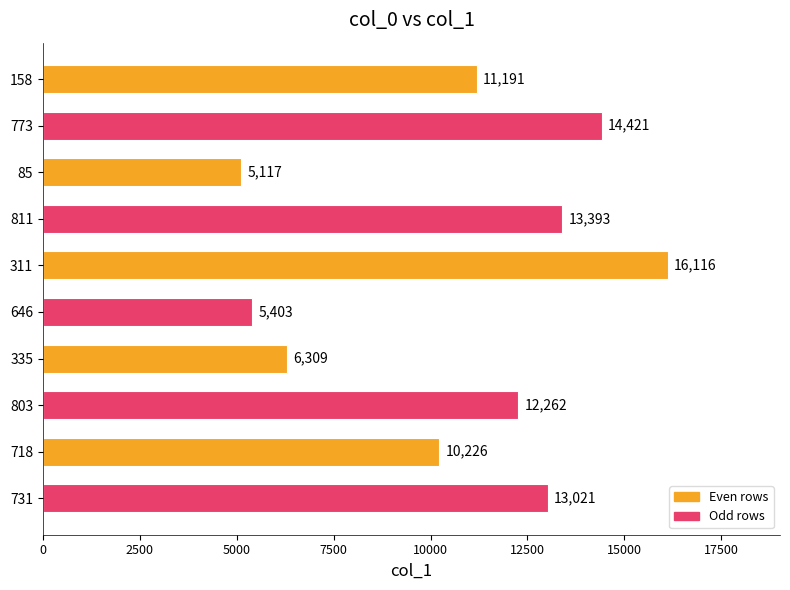

Reading top to bottom, what are all the values shown in this chart?

158=11191	773=14421	85=5117	811=13393	311=16116	646=5403	335=6309	803=12262	718=10226	731=13021